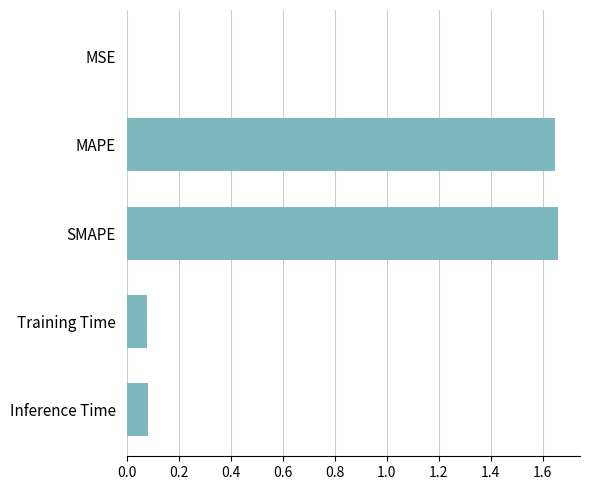

What is the sum of the values at SMAPE and MAPE?

3.3